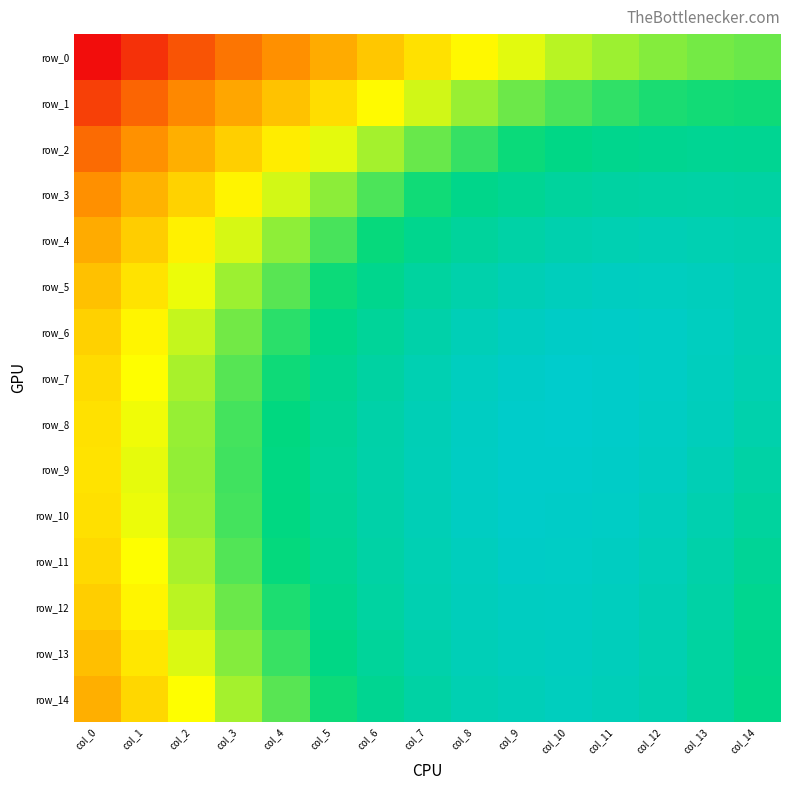

What is the greatest value displayed?

0.5